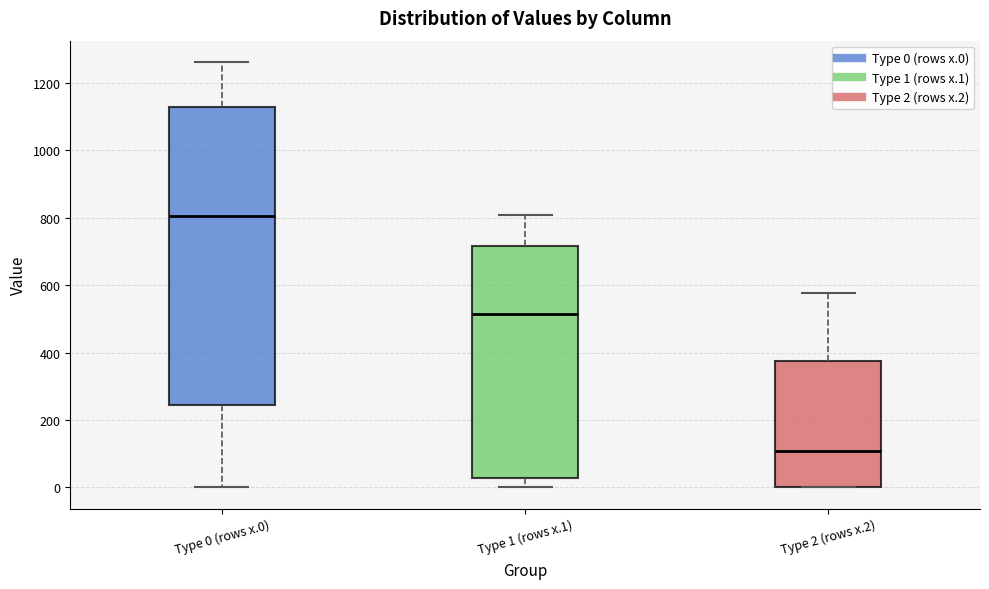

Reading left to right, read every box against the y-axis: the position of its median line, the range the box covers, and the ends of its whiskers. The values are not printed on the chart, so give them approximately, as read against the axis.

Type 0 (rows x.0): median 800, box 240 to 1120, whiskers 0 to 1260
Type 1 (rows x.1): median 520, box 20 to 720, whiskers 0 to 800
Type 2 (rows x.2): median 100, box 0 to 380, whiskers 0 to 580